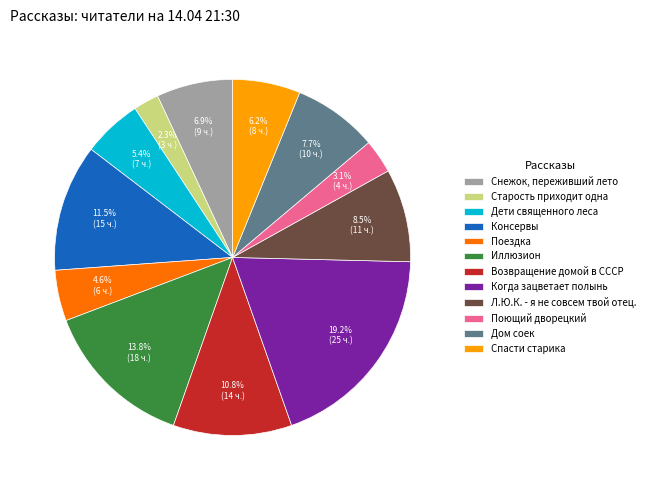

How many segments does this pie chart have?

12